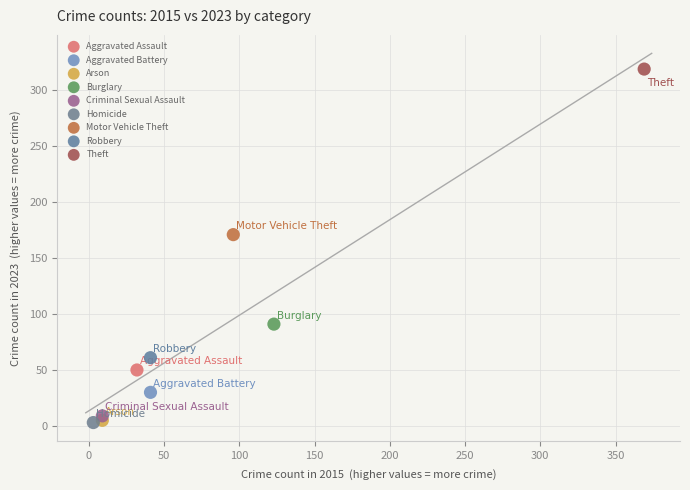

What are all the series names shown in the legend?

Aggravated Assault, Aggravated Battery, Arson, Burglary, Criminal Sexual Assault, Homicide, Motor Vehicle Theft, Robbery, Theft